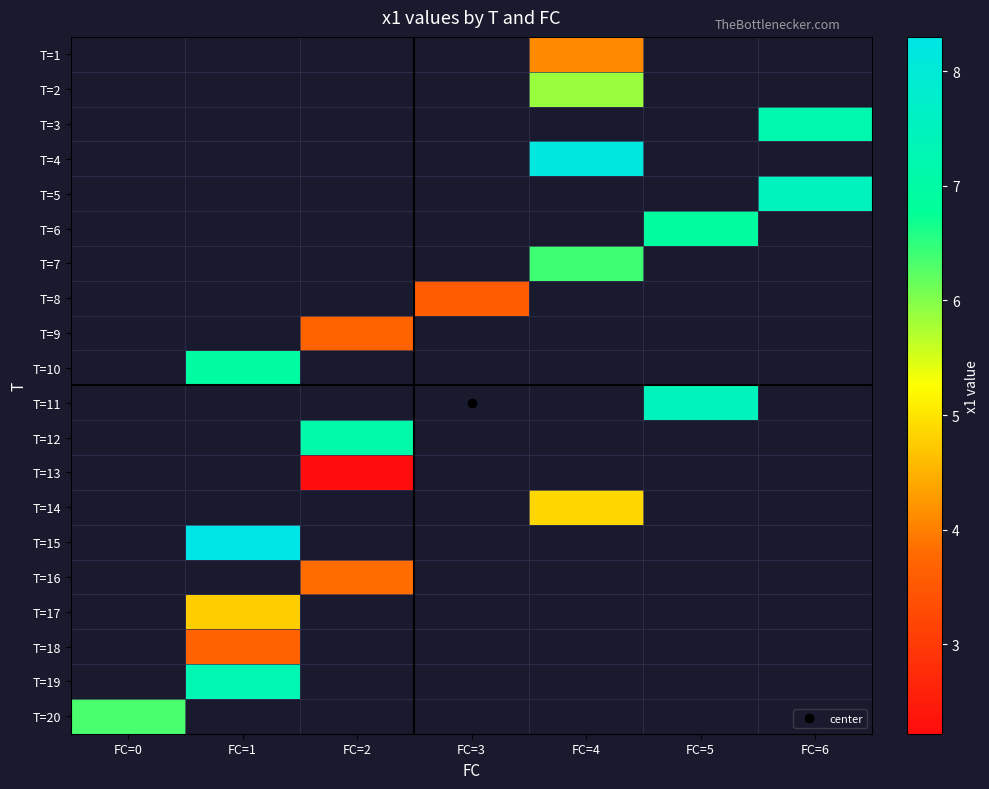

Which has a higher value, FC=2 or FC=6?

FC=6